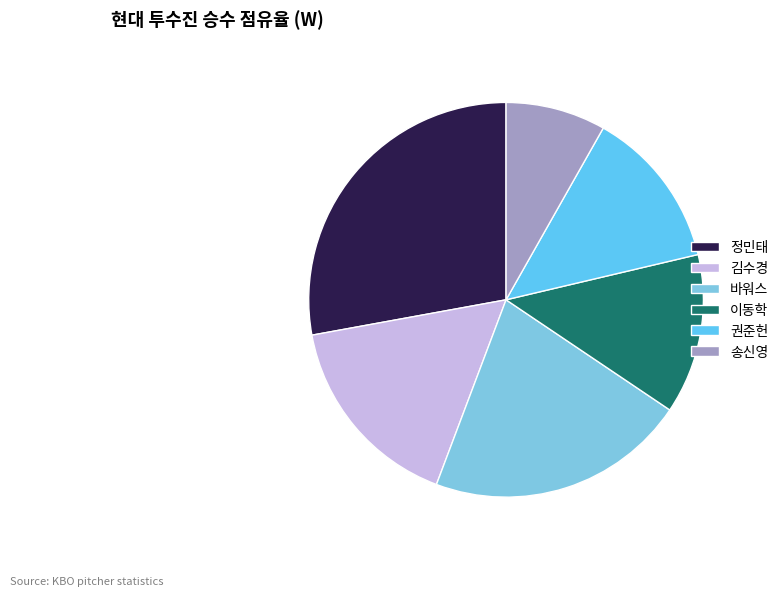

Which slice is the largest?

정민태